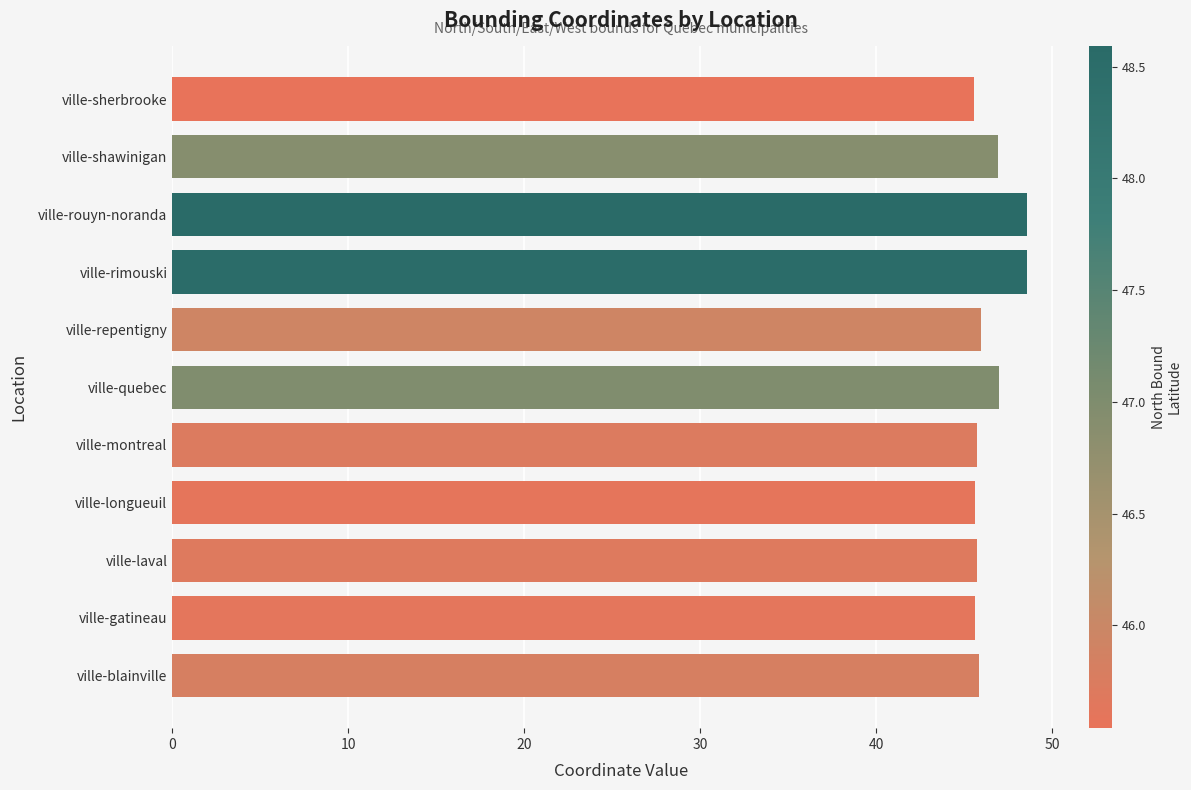

What is the minimum value shown in the chart?

45.5